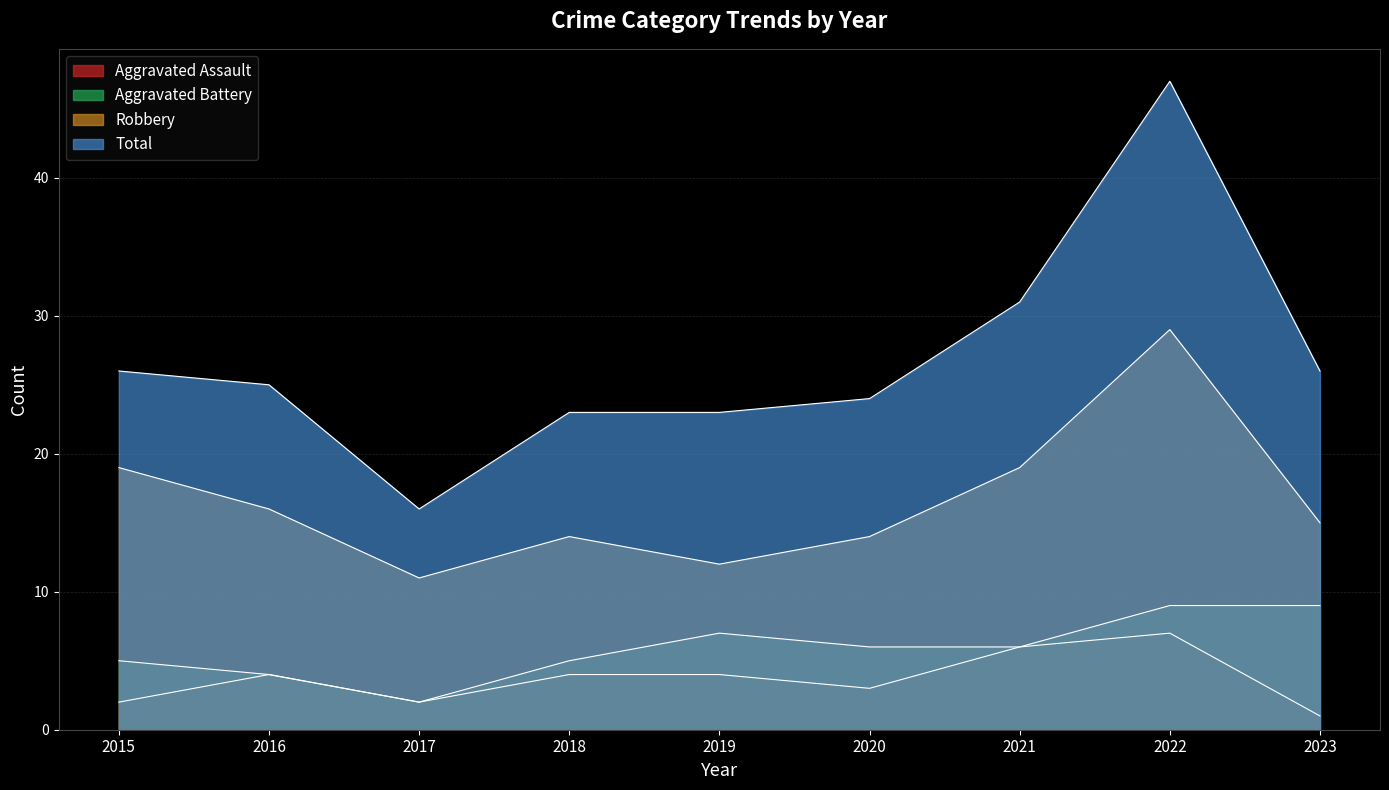

What is the difference between the highest and lowest values at 2017?

14